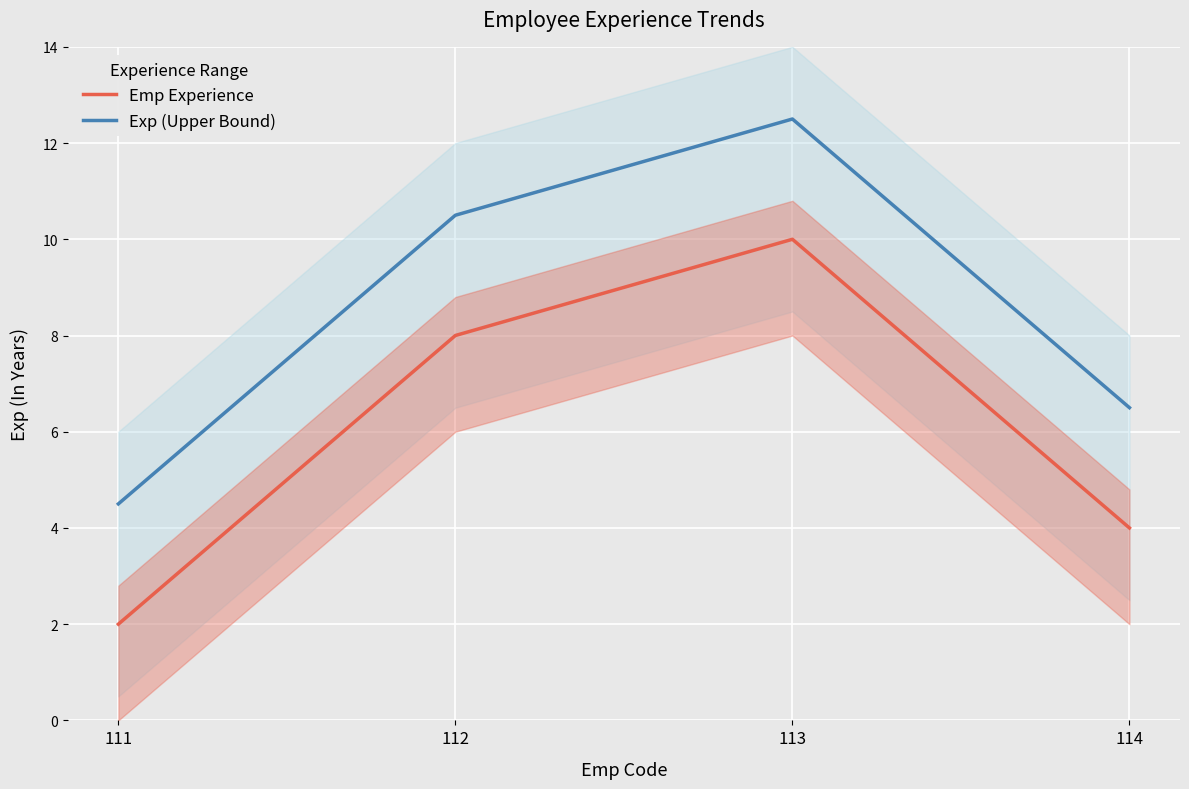

What is the difference between the highest and lowest values at 113?

2.5